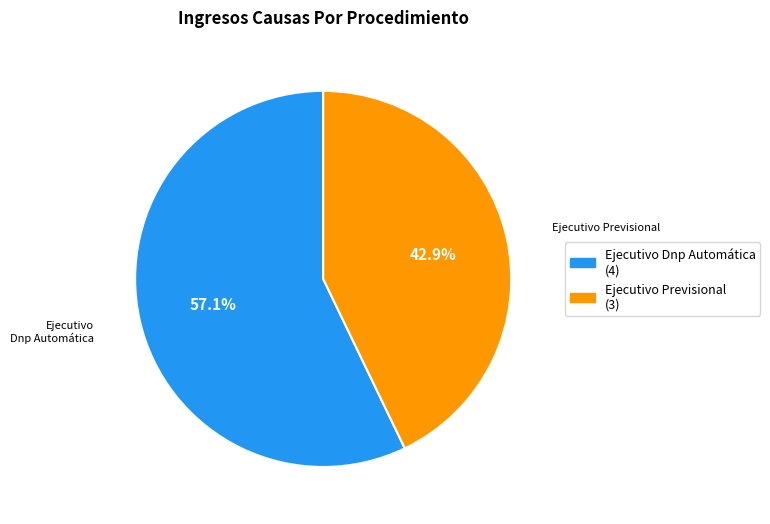

How many segments does this pie chart have?

2